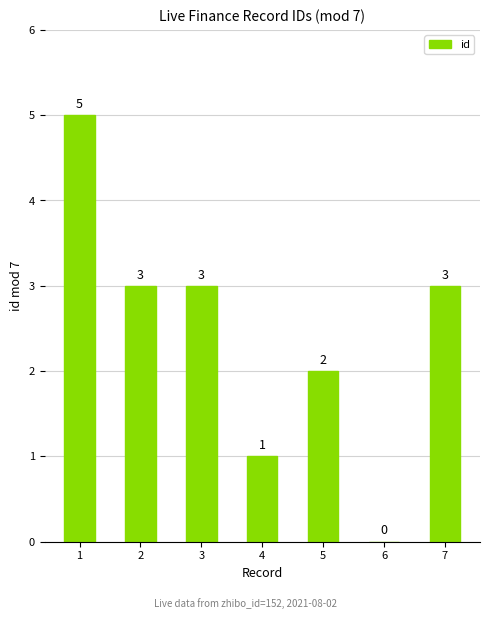

Which category has the highest value across all series?

1